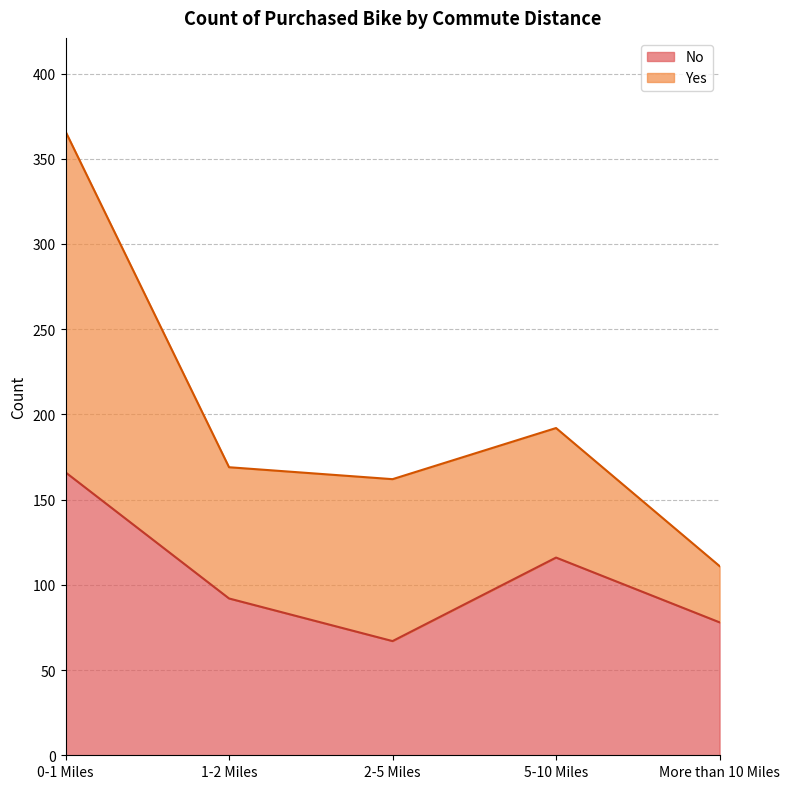

How many categories are shown in the chart?

5